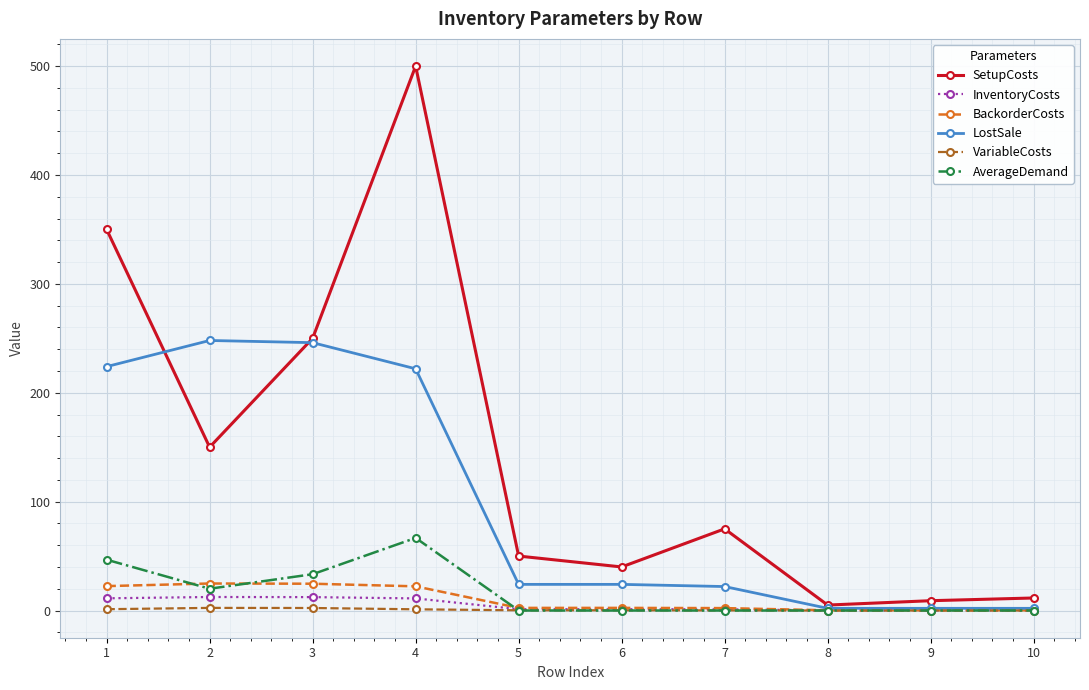

What is the difference between the VariableCosts values at 7 and 9?

0.1